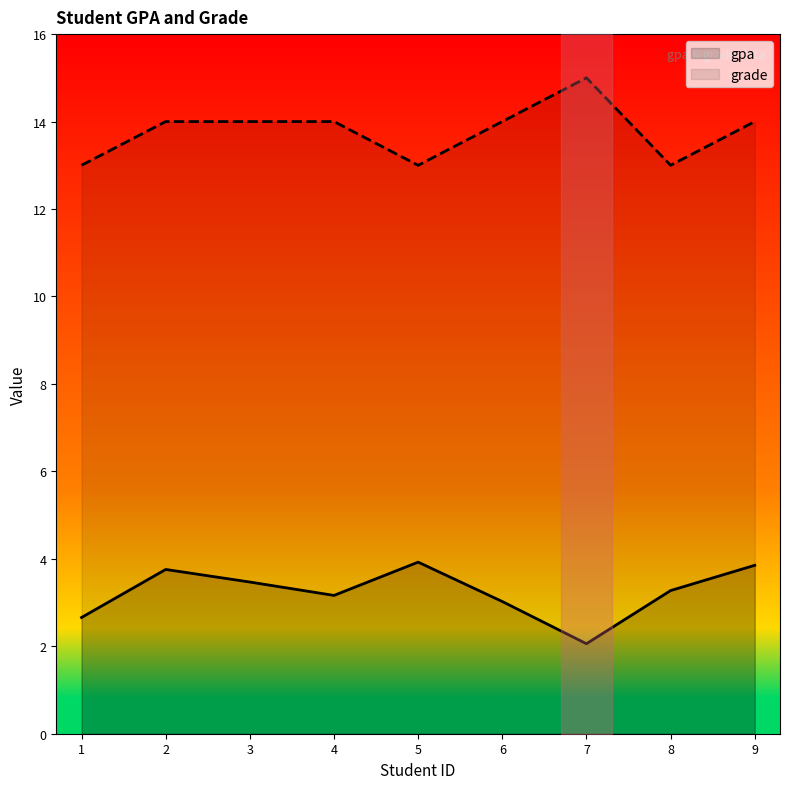

Rank the series by their maximum value, from highest to lowest.

grade, gpa